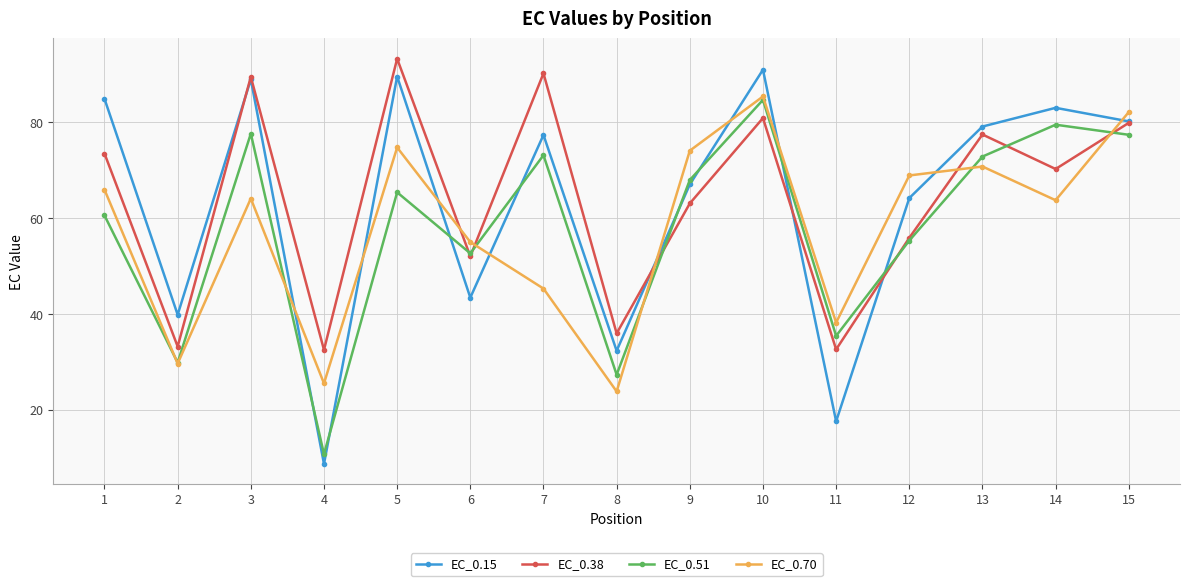

At which category is the sum across all series the highest?

10